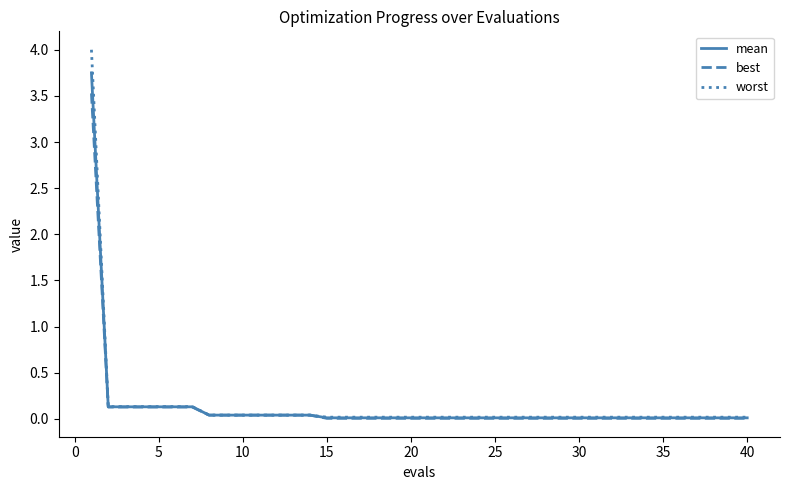

How many distinct data groups are displayed?

3